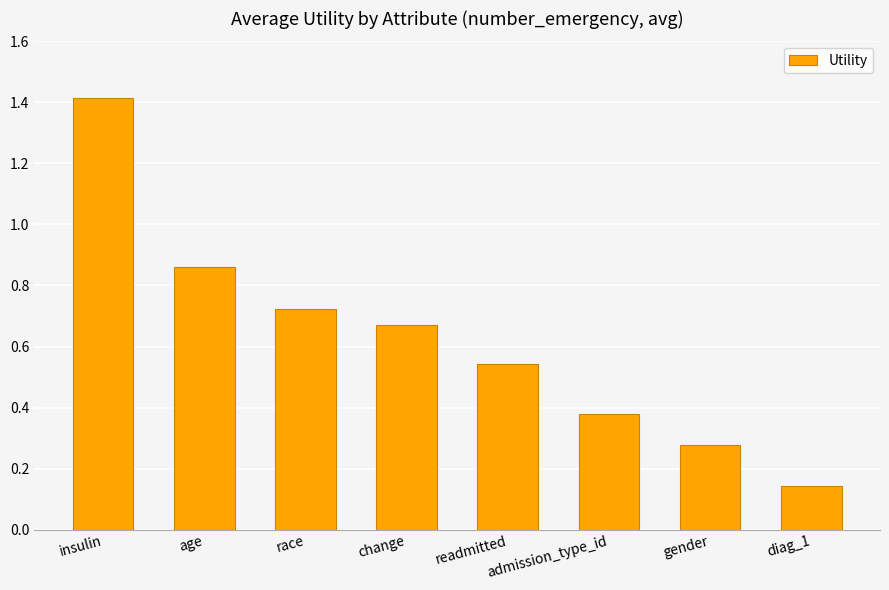

What is the sum of all values?

5.0